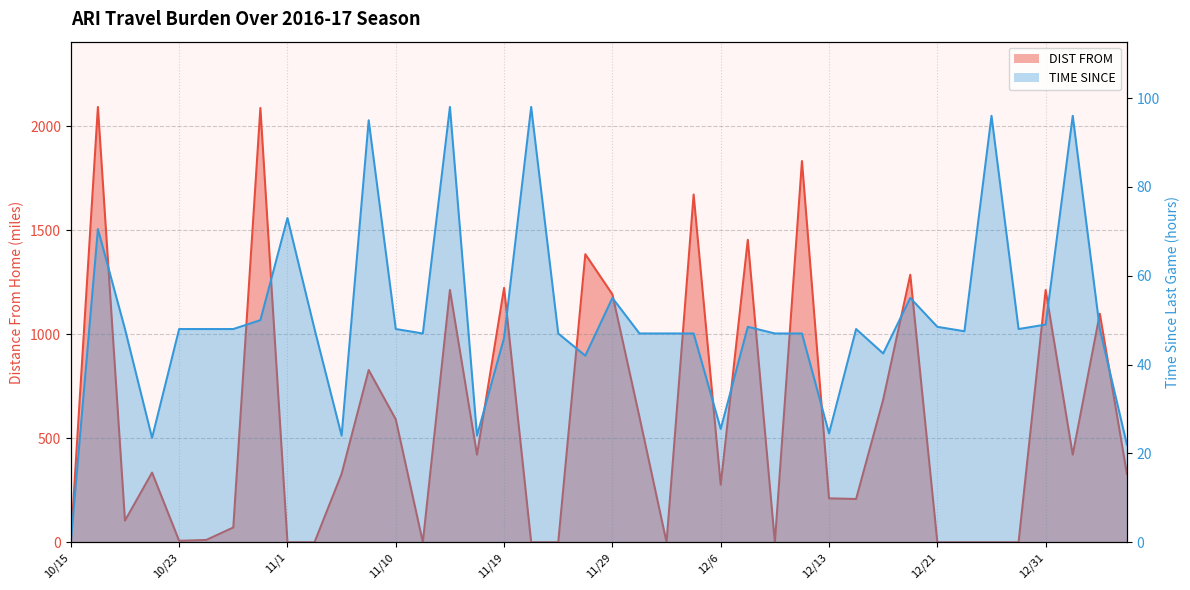

What is the value of the TIME SINCE point at the 40th from the left?

22.0